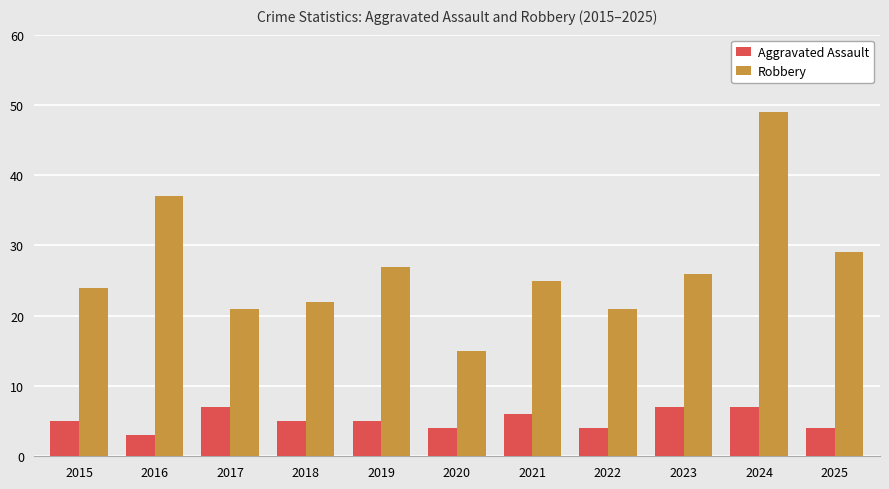

Reading right to left, transcribe all the data shown in this chart.

Aggravated Assault: 2025=4	2024=7	2023=7	2022=4	2021=6	2020=4	2019=5	2018=5	2017=7	2016=3	2015=5
Robbery: 2025=29	2024=49	2023=26	2022=21	2021=25	2020=15	2019=27	2018=22	2017=21	2016=37	2015=24